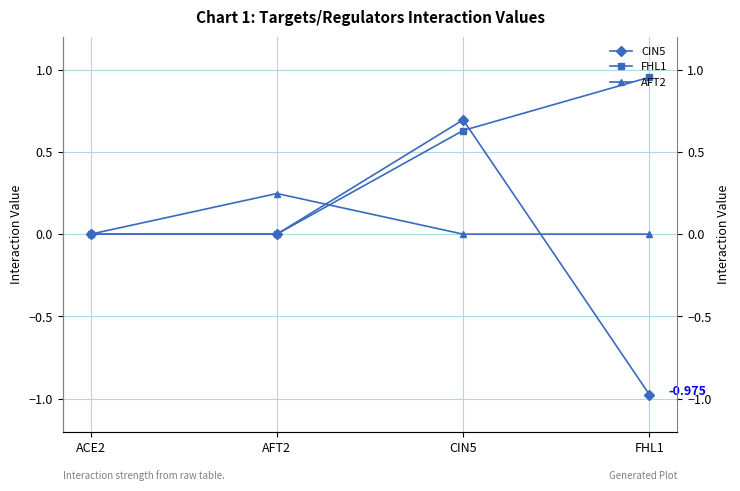

What position from the left is AFT2?

2